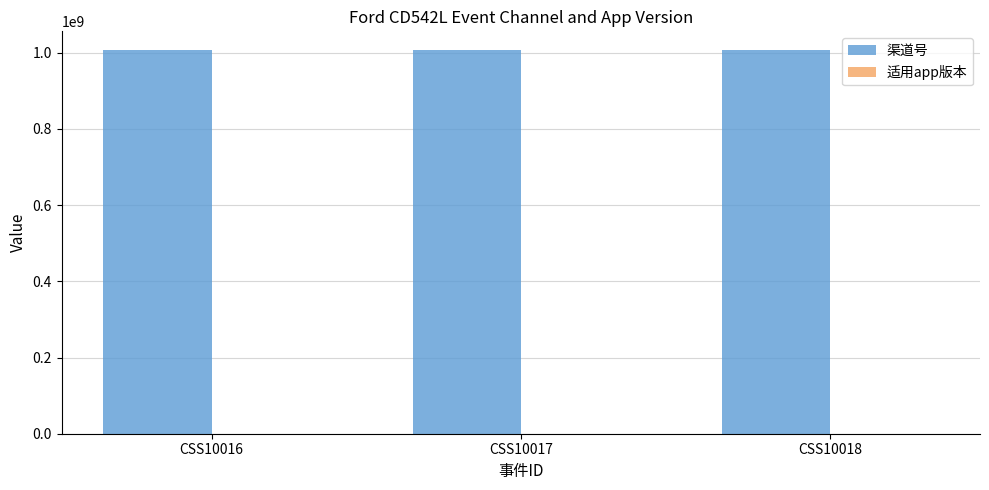

What is the maximum value shown in the chart?

1006024003